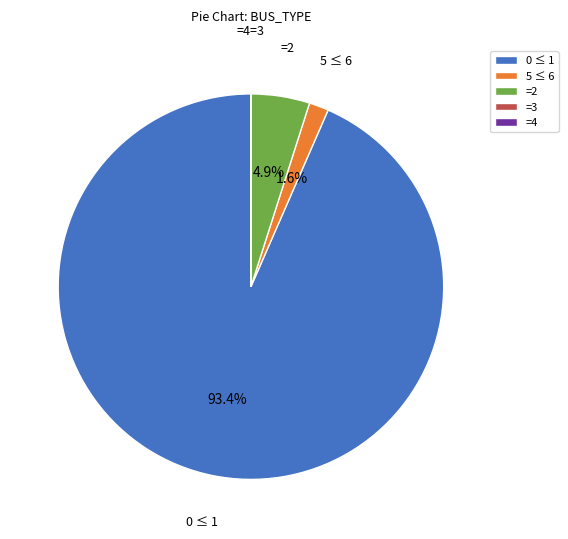

Is there any slice that represents more than half of the pie?

Yes